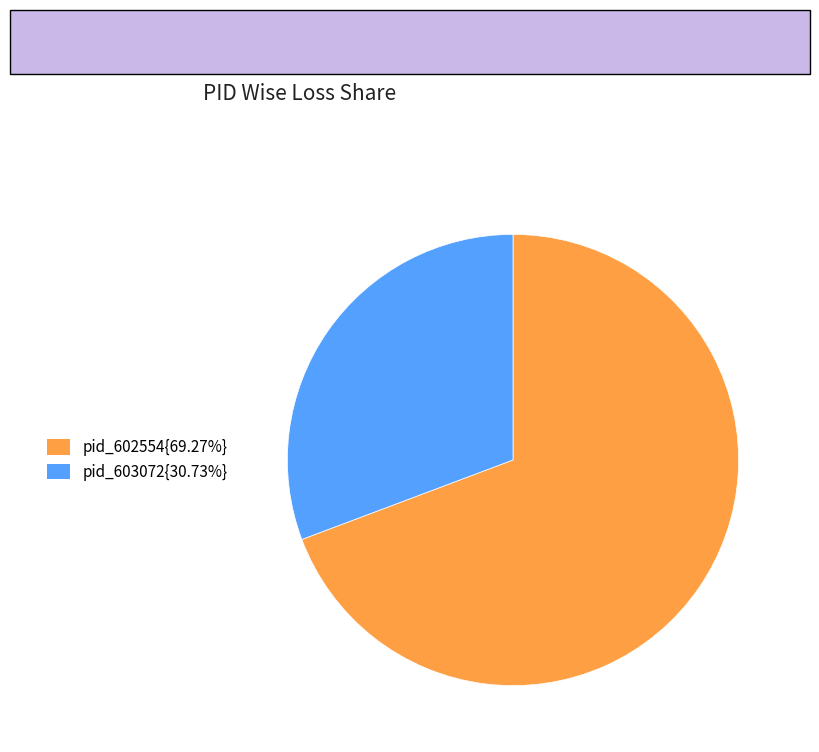

Is the sum of pid_603072{30.73%} and pid_602554{69.27%} greater than half?

Yes